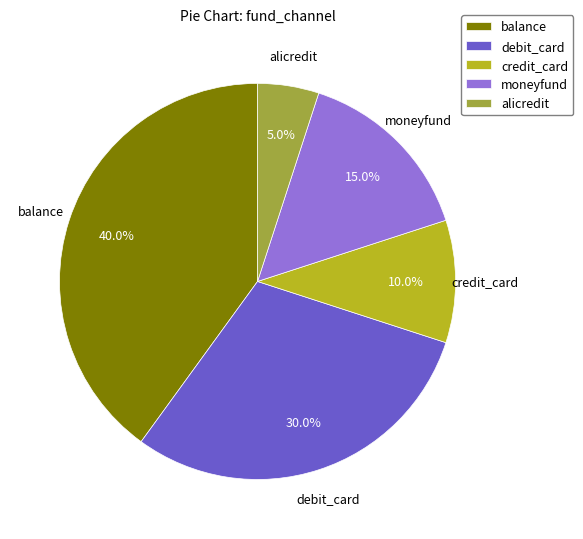

Approximately how many times larger is the value at balance compared to moneyfund?

2.7